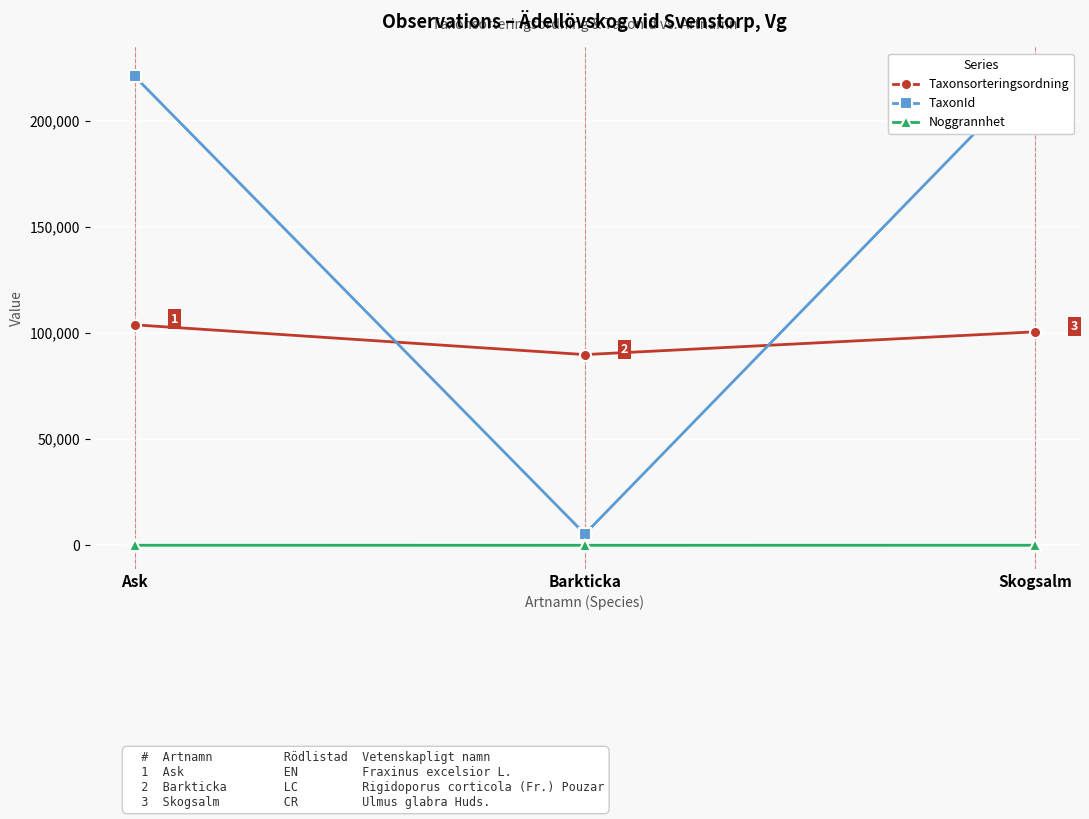

Is it true that TaxonId equals 333900 at Ask?

False